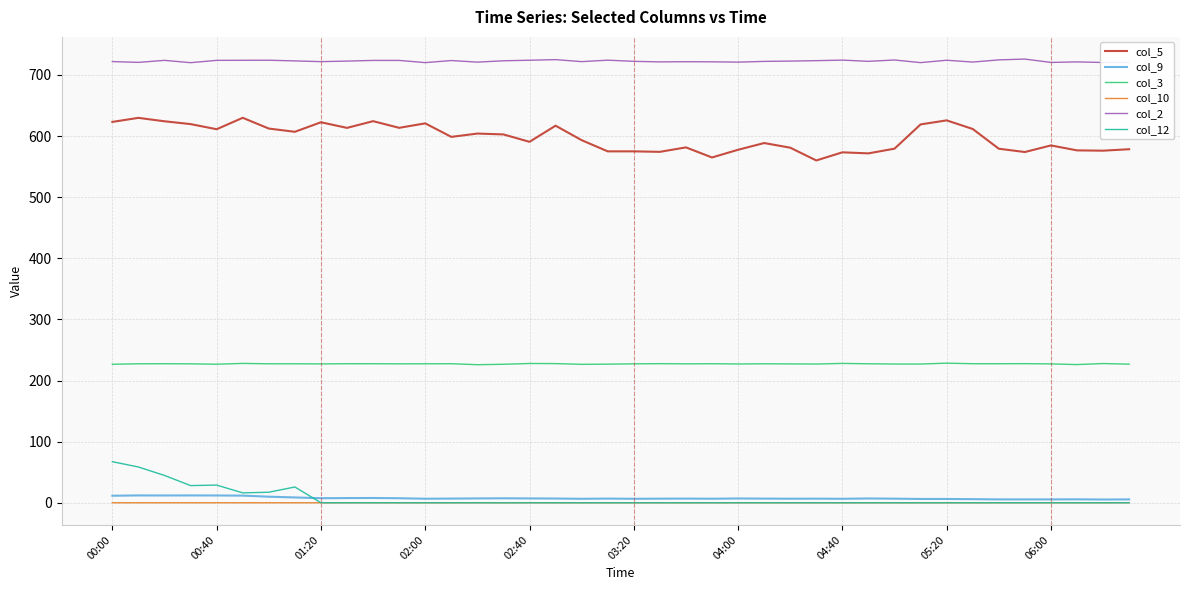

What is the greatest value displayed?

726.0